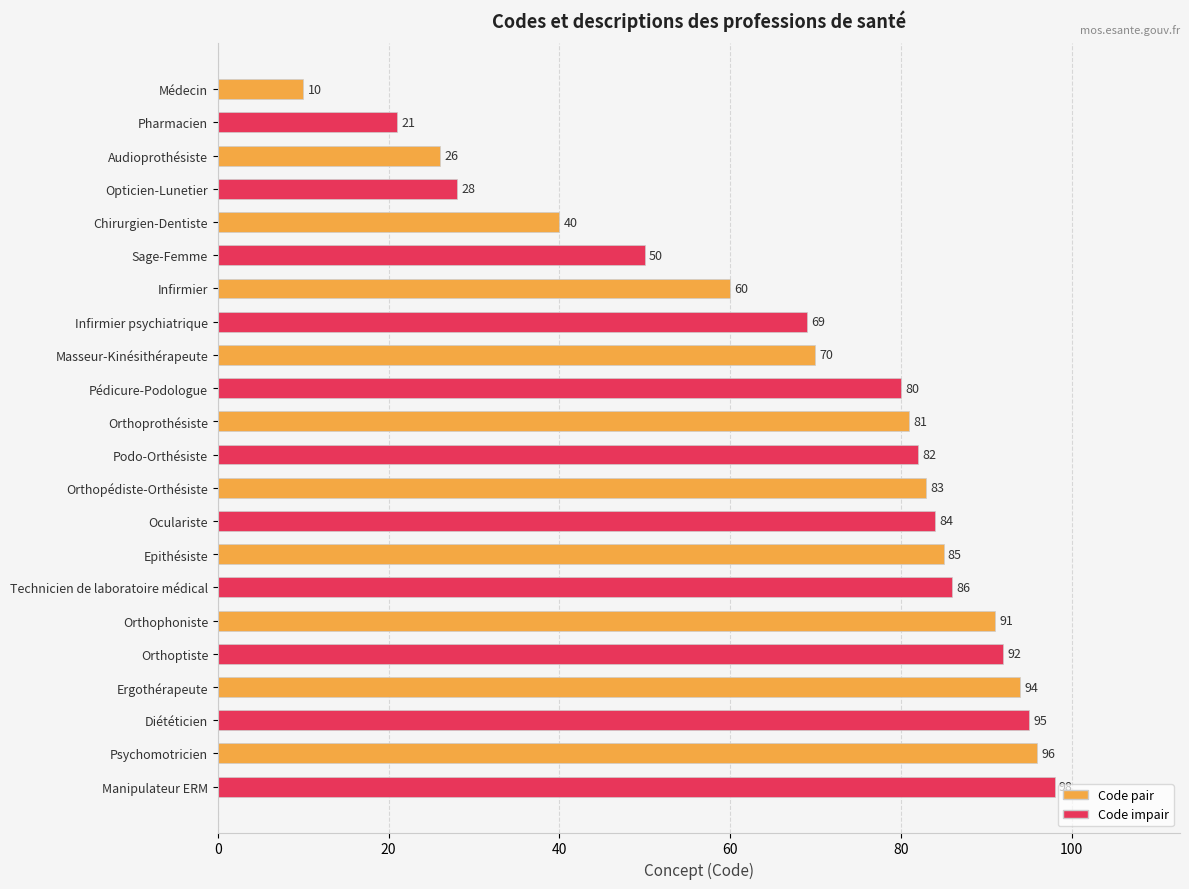

What is the difference between the second highest and minimum values?

86